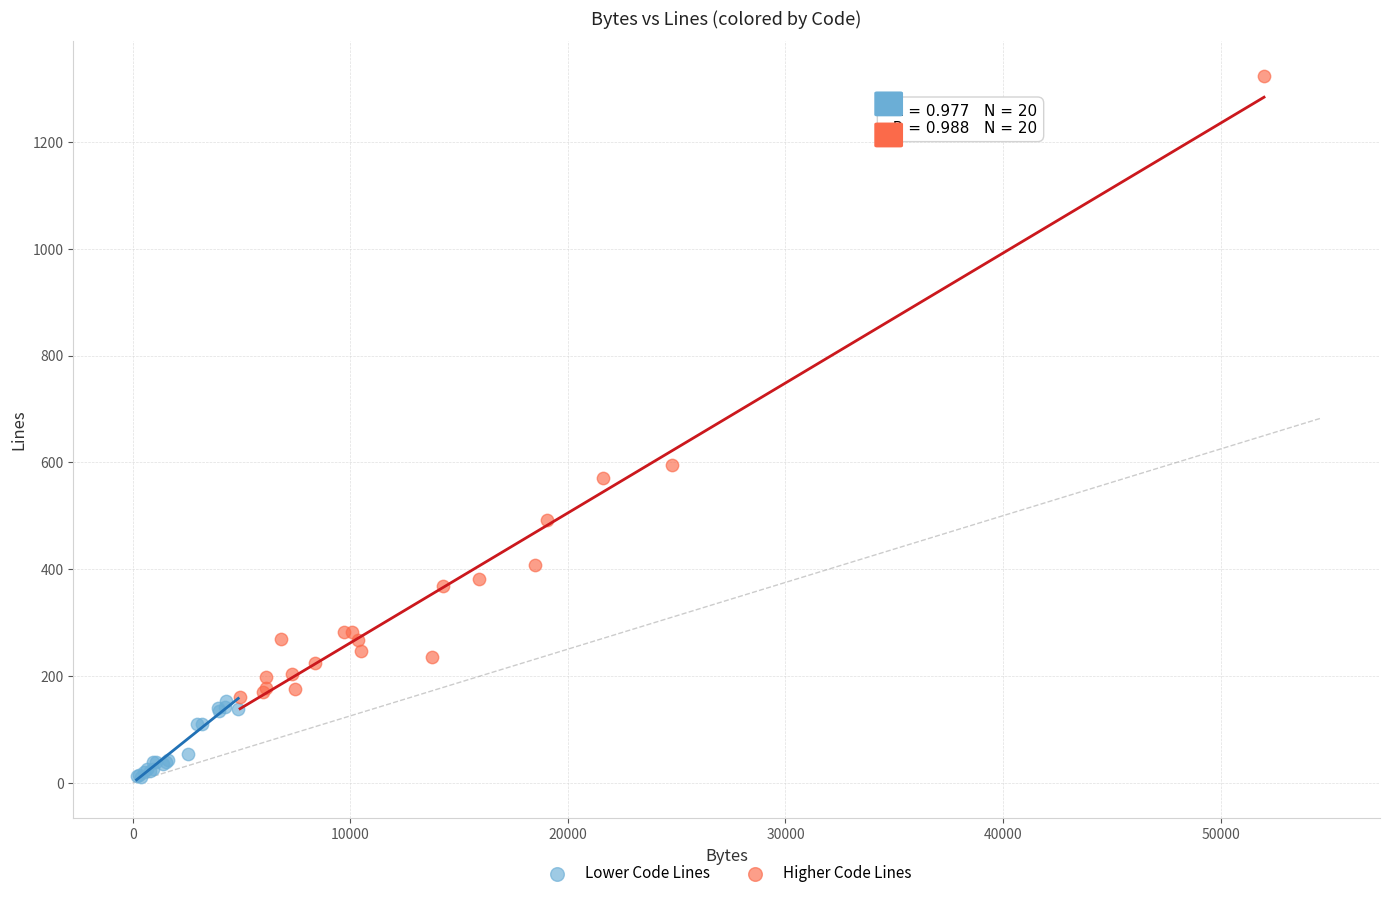

Which series contains the lowest Y value?

Lower Code Lines